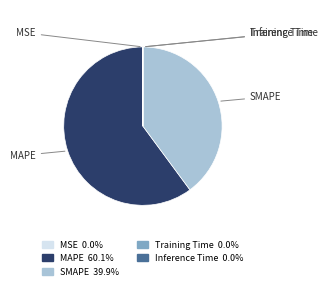

Which slice is the largest?

MAPE